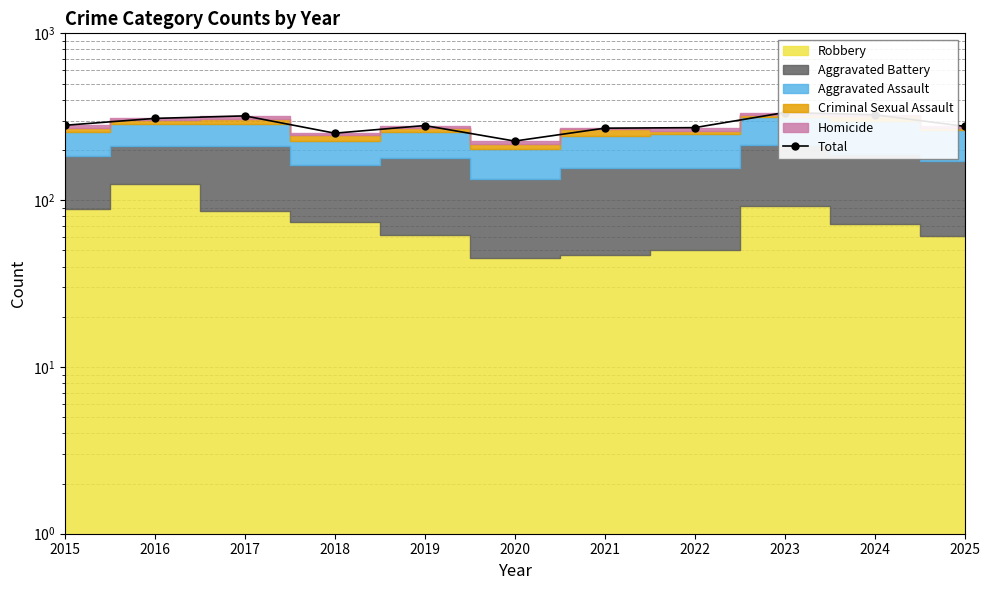

How many data points are above 280?

5